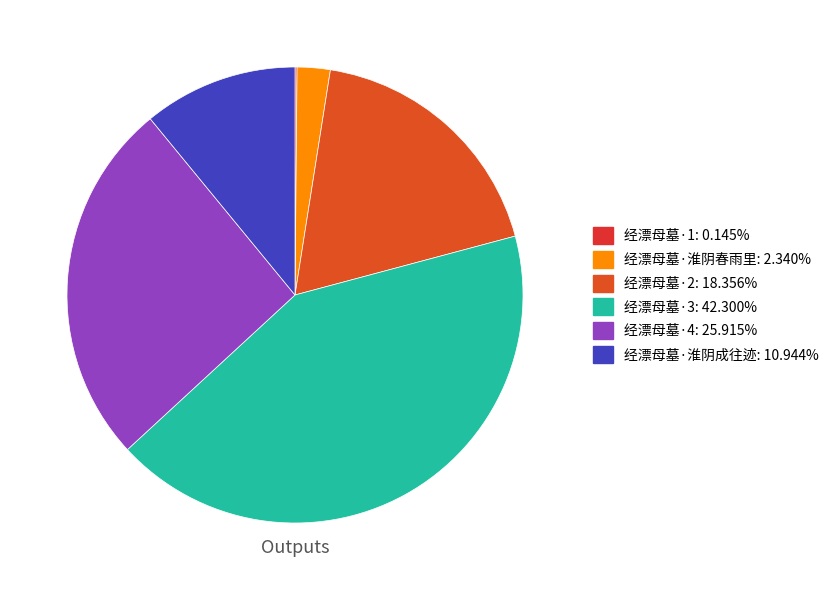

Does any single category account for the majority?

No